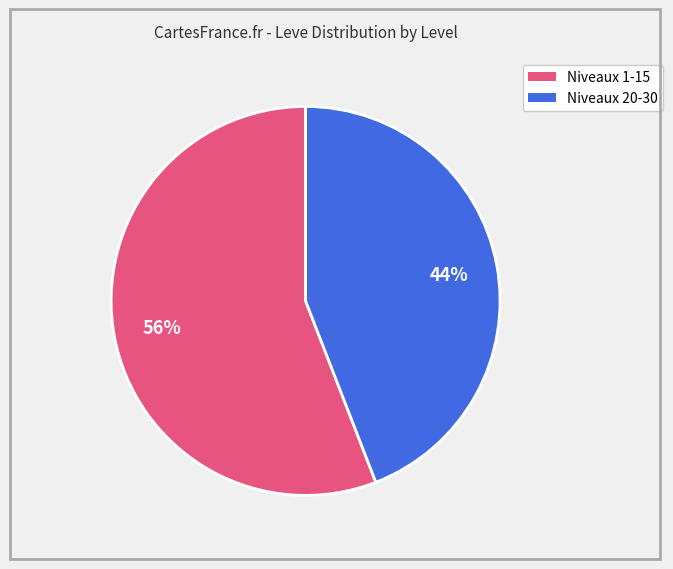

Is there any slice that represents more than half of the pie?

Yes